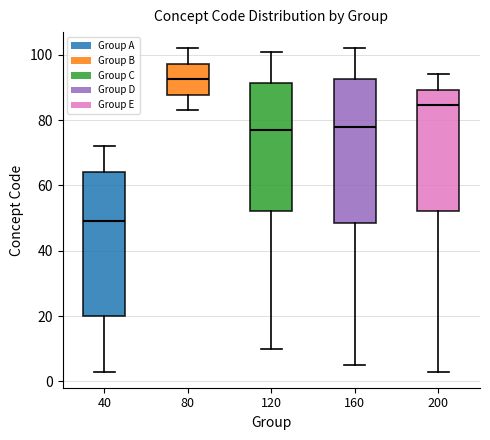

Which box has the lowest median line?

40